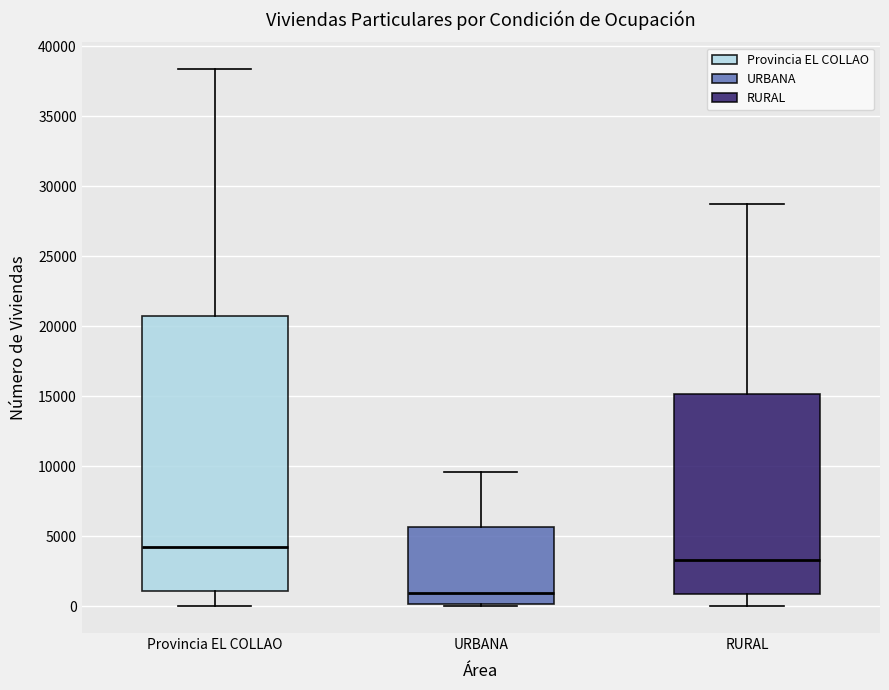

Which box is the tallest, from its lower edge to its upper edge?

Provincia EL COLLAO